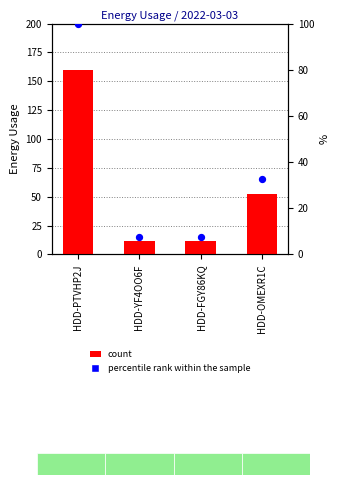

Is the value of Energy Usage at HDD-OMEXR1C greater than the value of percentile rank within the sample at HDD-FGY86KQ?

Yes